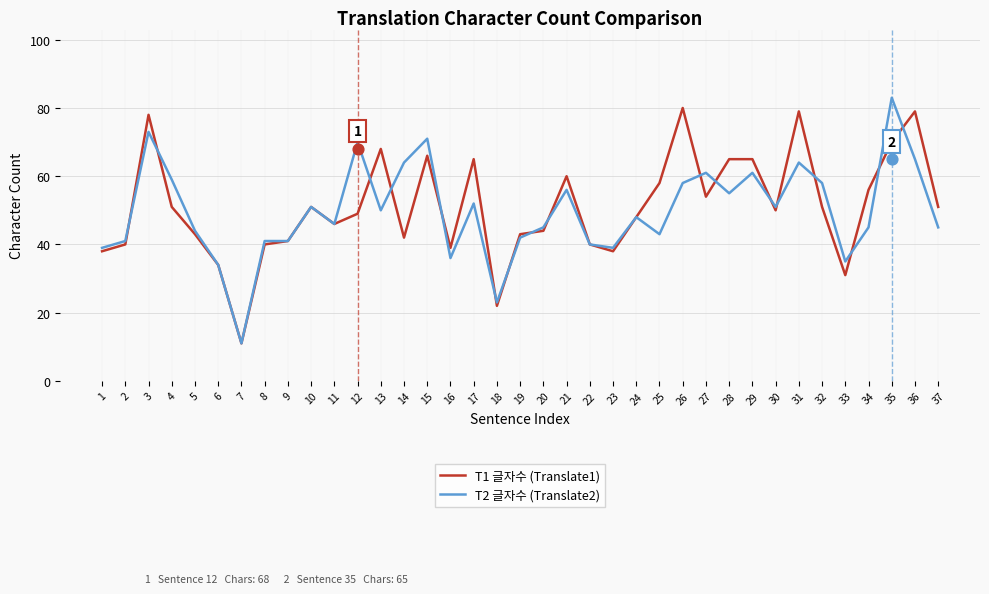

At how many categories does at least one series exceed 49?

21